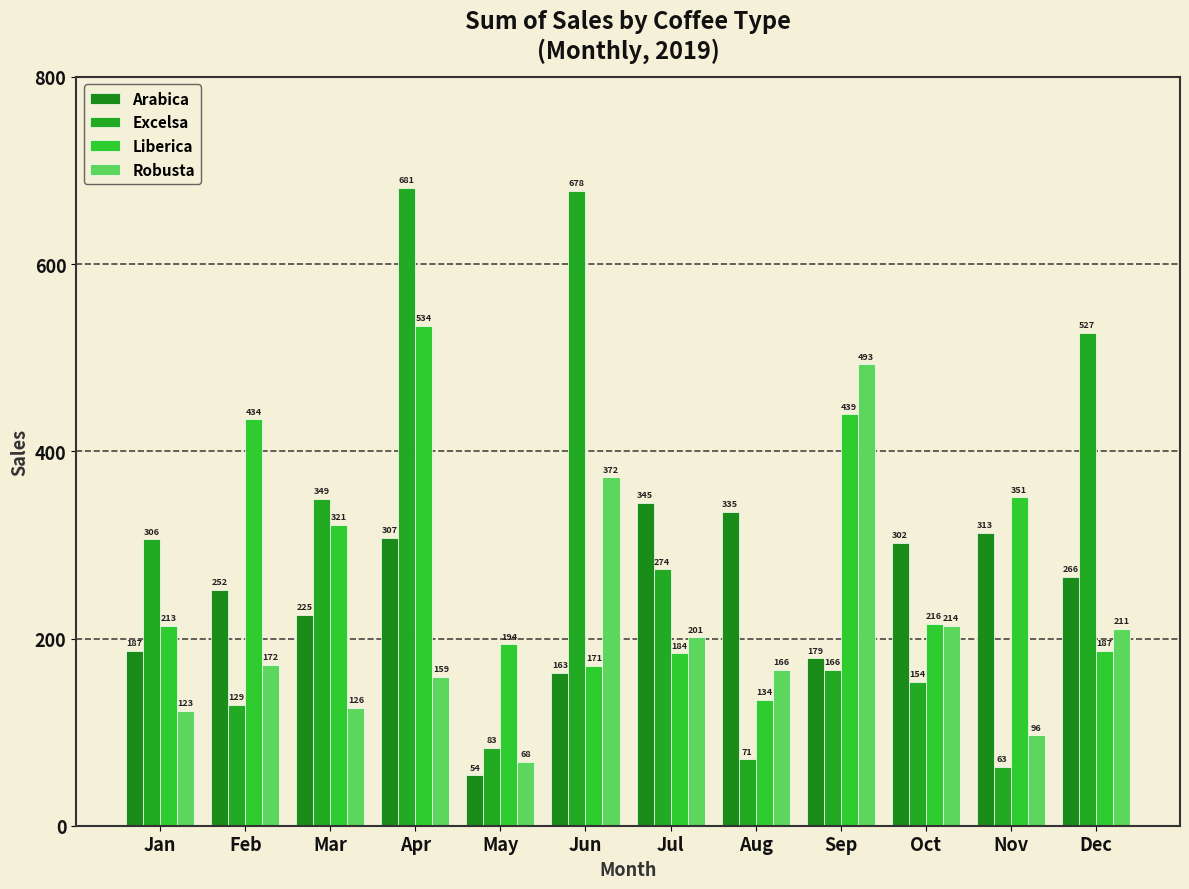

What is the total value across all series at Sep?

1277.0